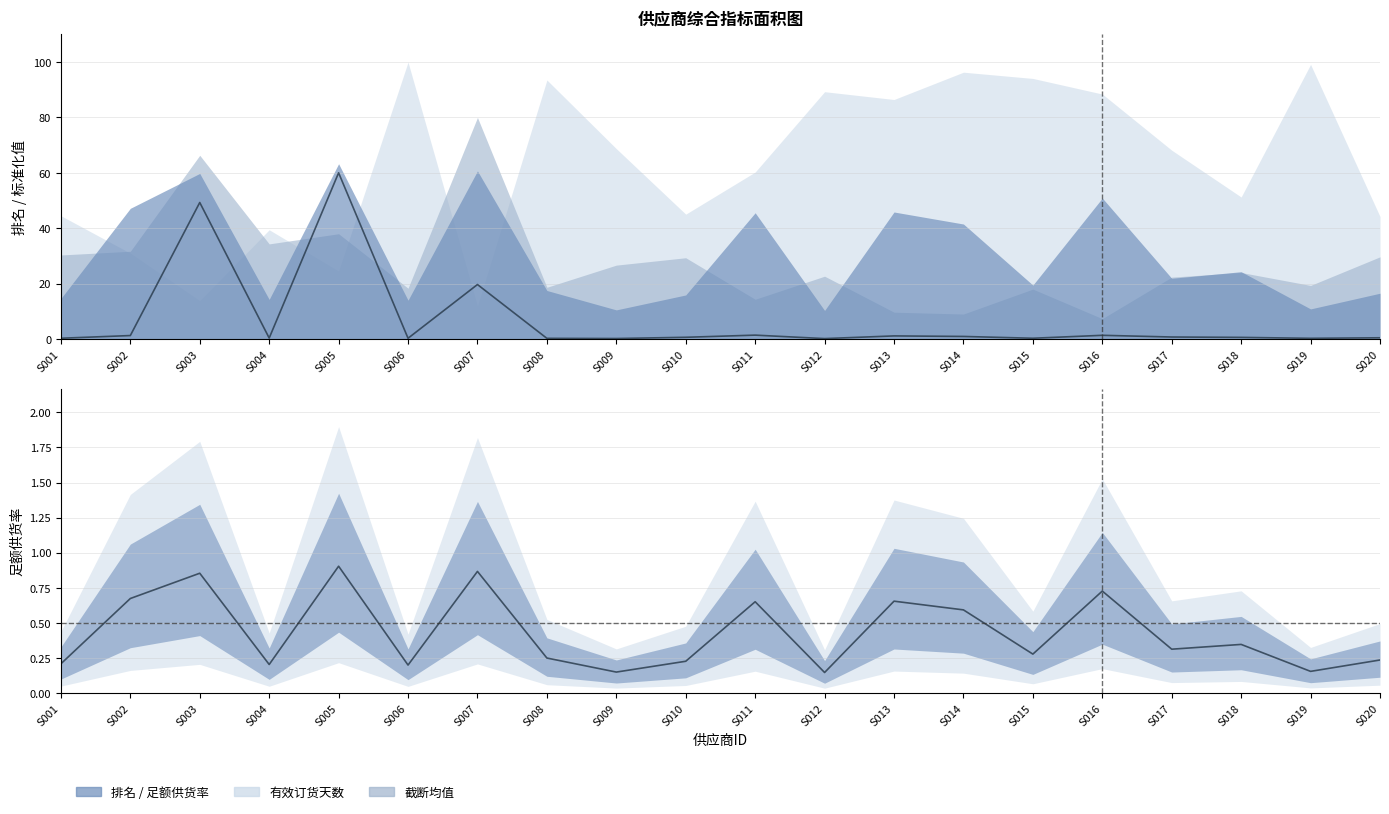

At which category does 足额供货率 (中心) reach its first local valley?

S004